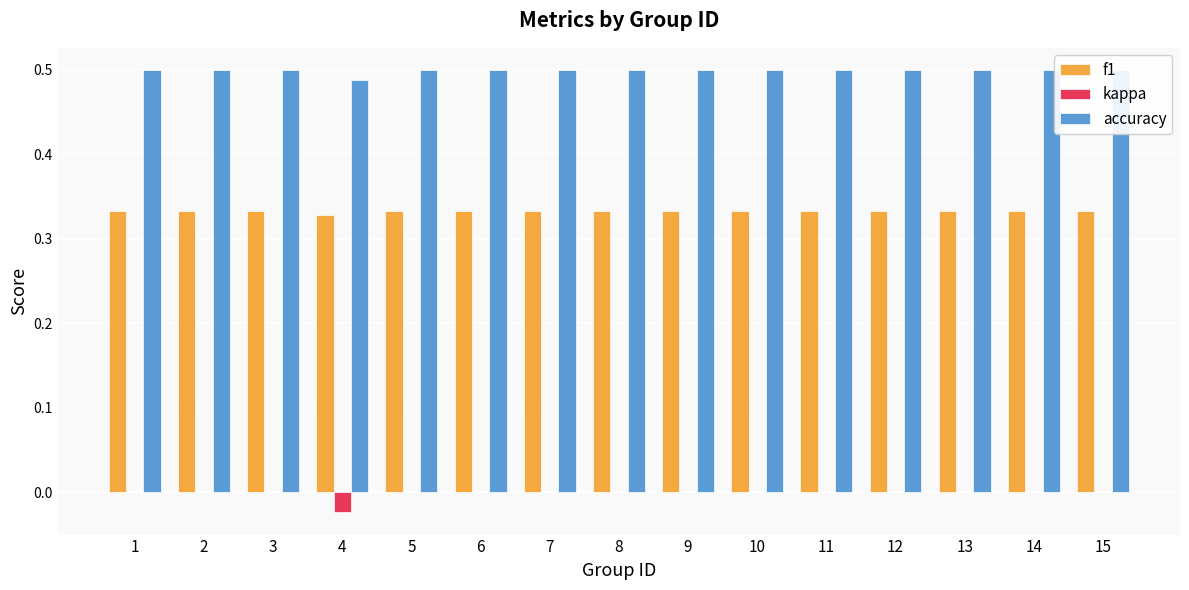

Are the bars grouped side by side (vs. stacked)?

Yes